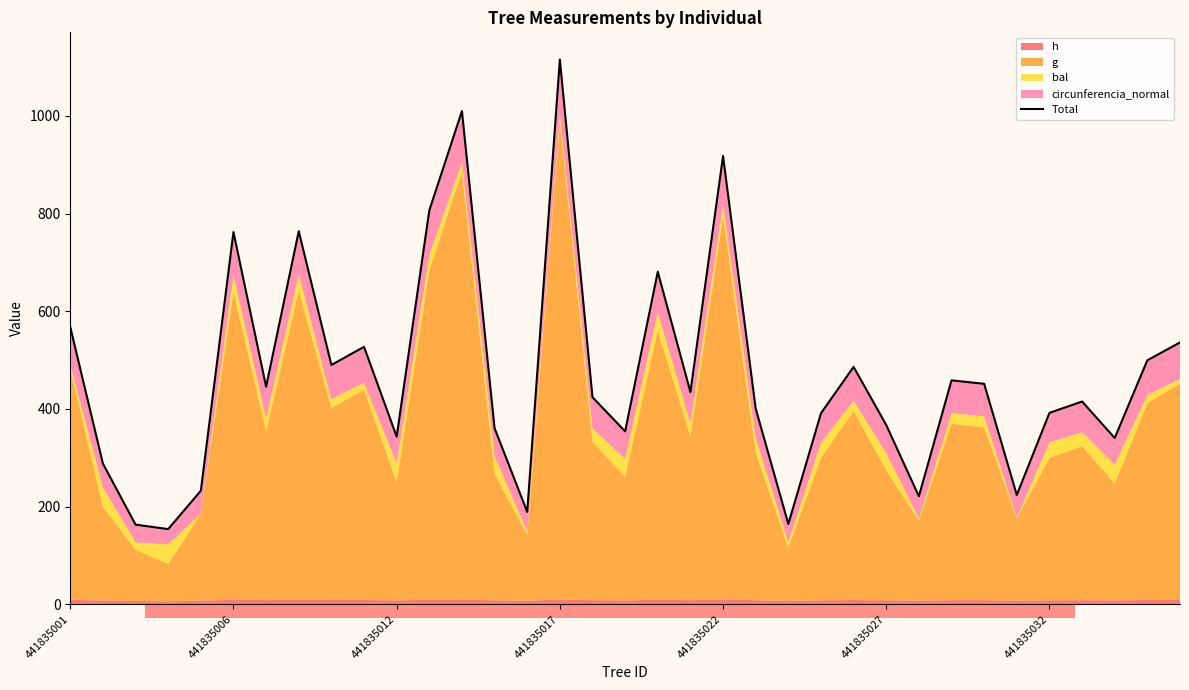

Is it true that the value at 22 is 259.5?

False